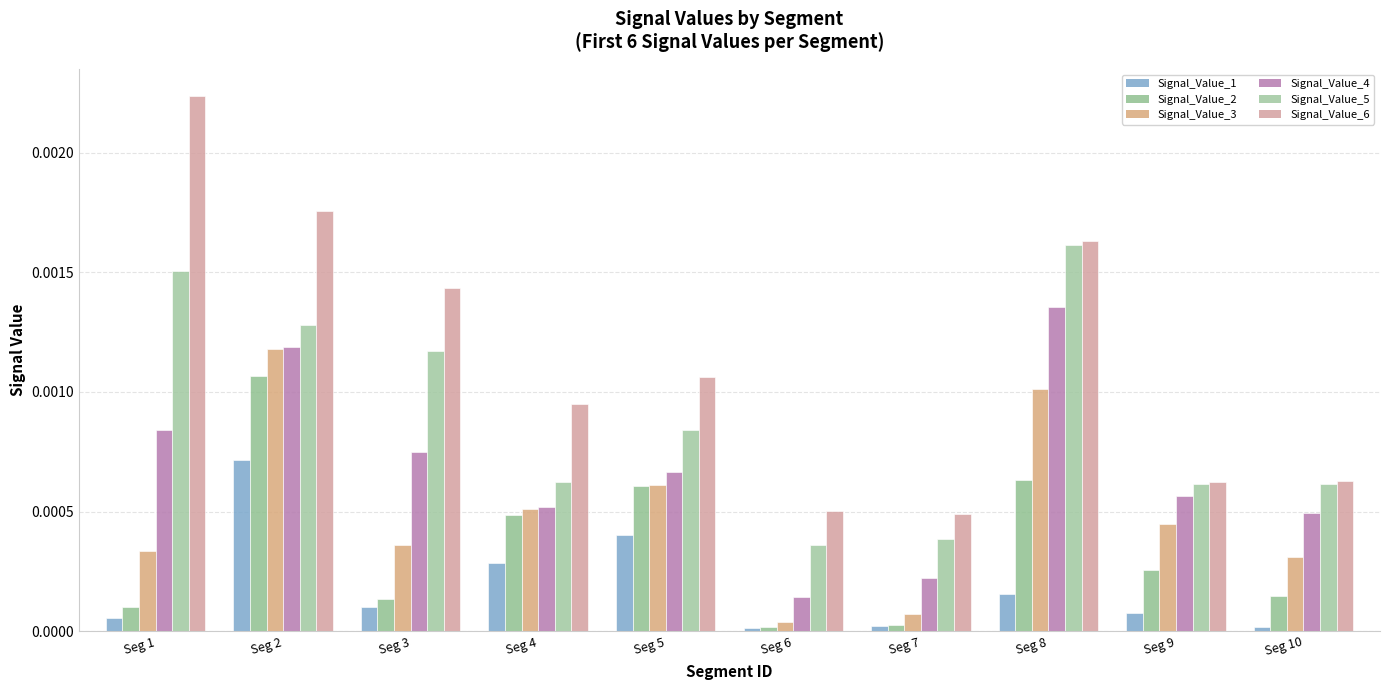

Does the chart contain stacked bars?

No